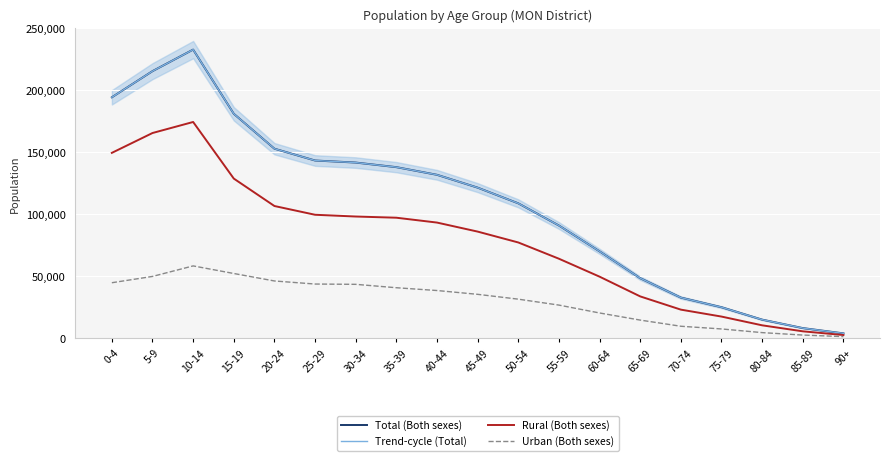

What is the label of the 10th point from the right?

45-49